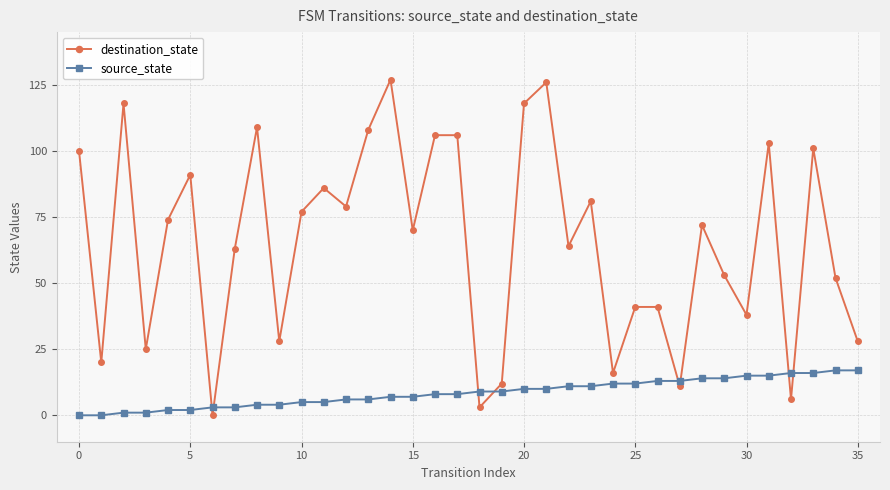

Reading right to left, extract all data points from this chart.

destination_state: 28	52	101	6	103	38	53	72	11	41	41	16	81	64	126	118	12	3	106	106	70	127	108	79	86	77	28	109	63	0	91	74	25	118	20	100
source_state: 17	17	16	16	15	15	14	14	13	13	12	12	11	11	10	10	9	9	8	8	7	7	6	6	5	5	4	4	3	3	2	2	1	1	0	0